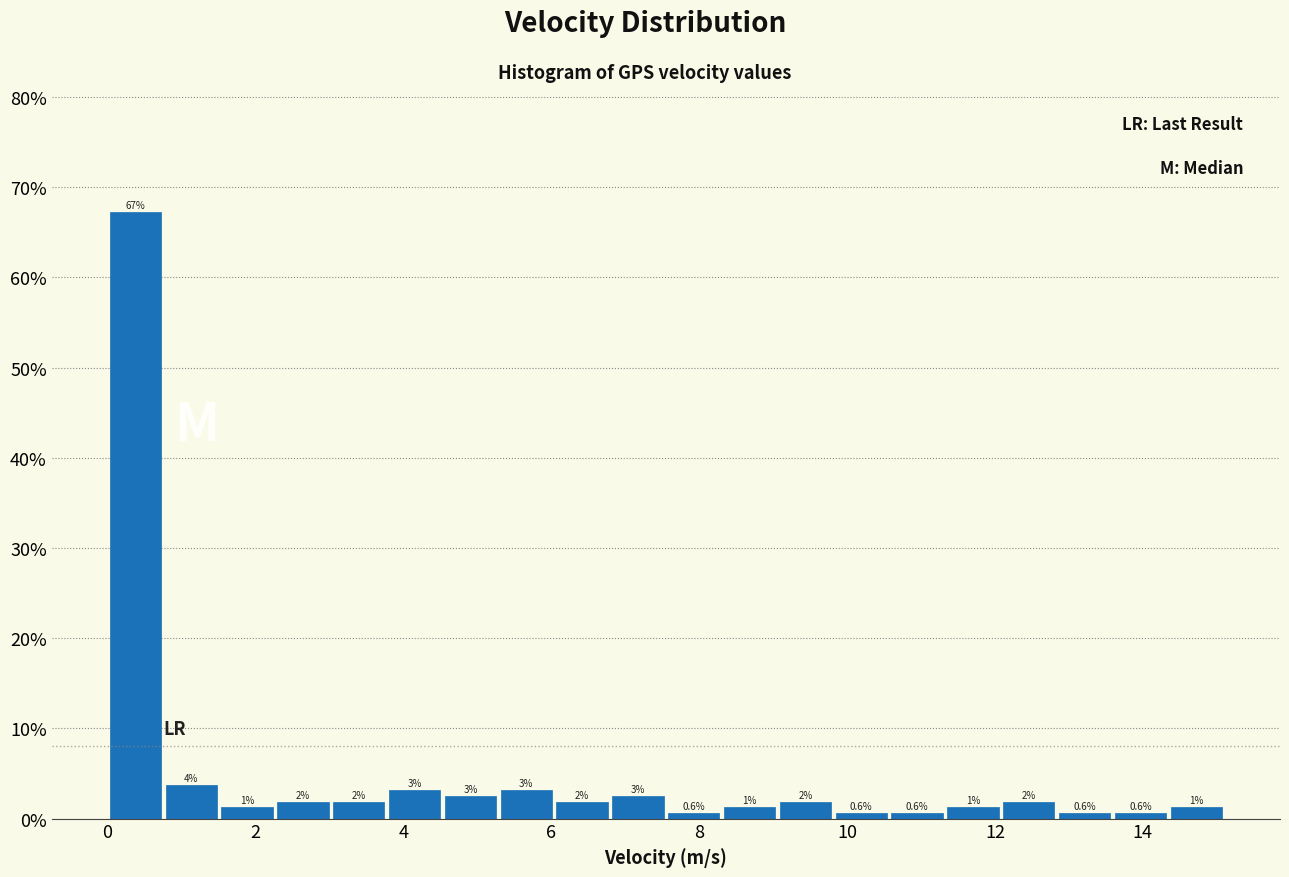

Read against the x-axis, roughly where is the centre of the tallest bar?

0.4